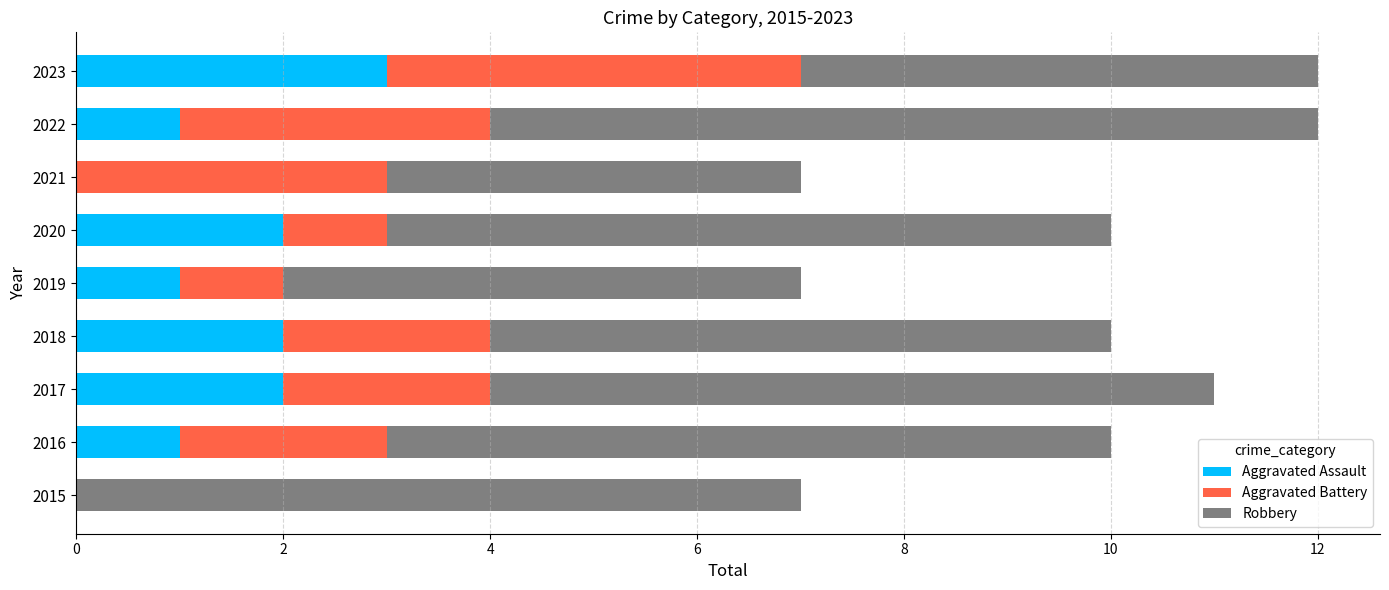

True or false: Aggravated Assault has a value of 1 at 2020.

False